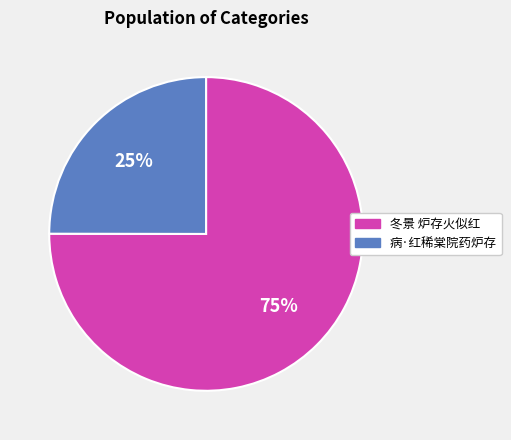

Which slice represents more than half of the pie?

冬景 炉存火似红